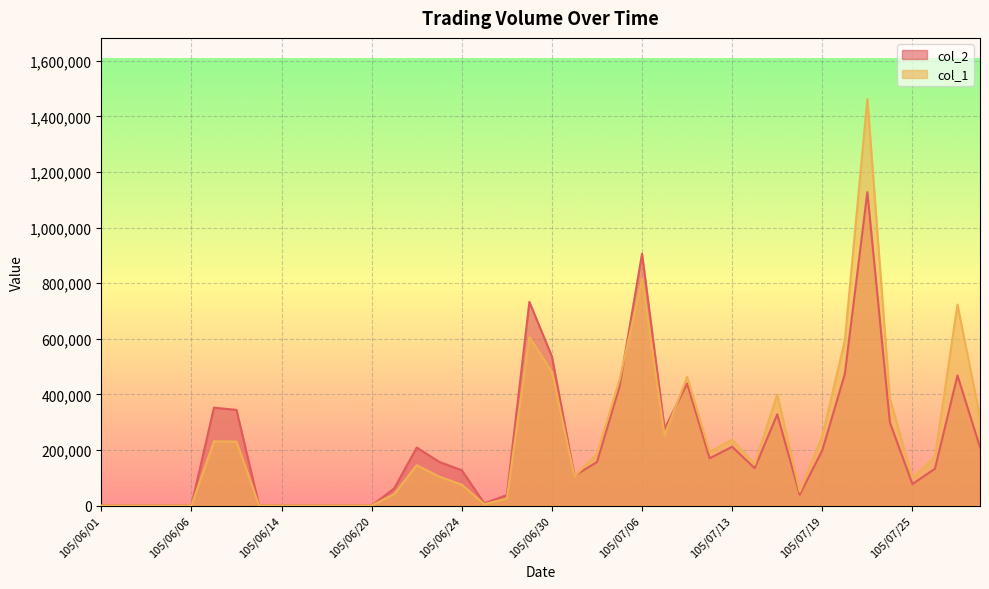

What is the average value of the col_1 series?

231225